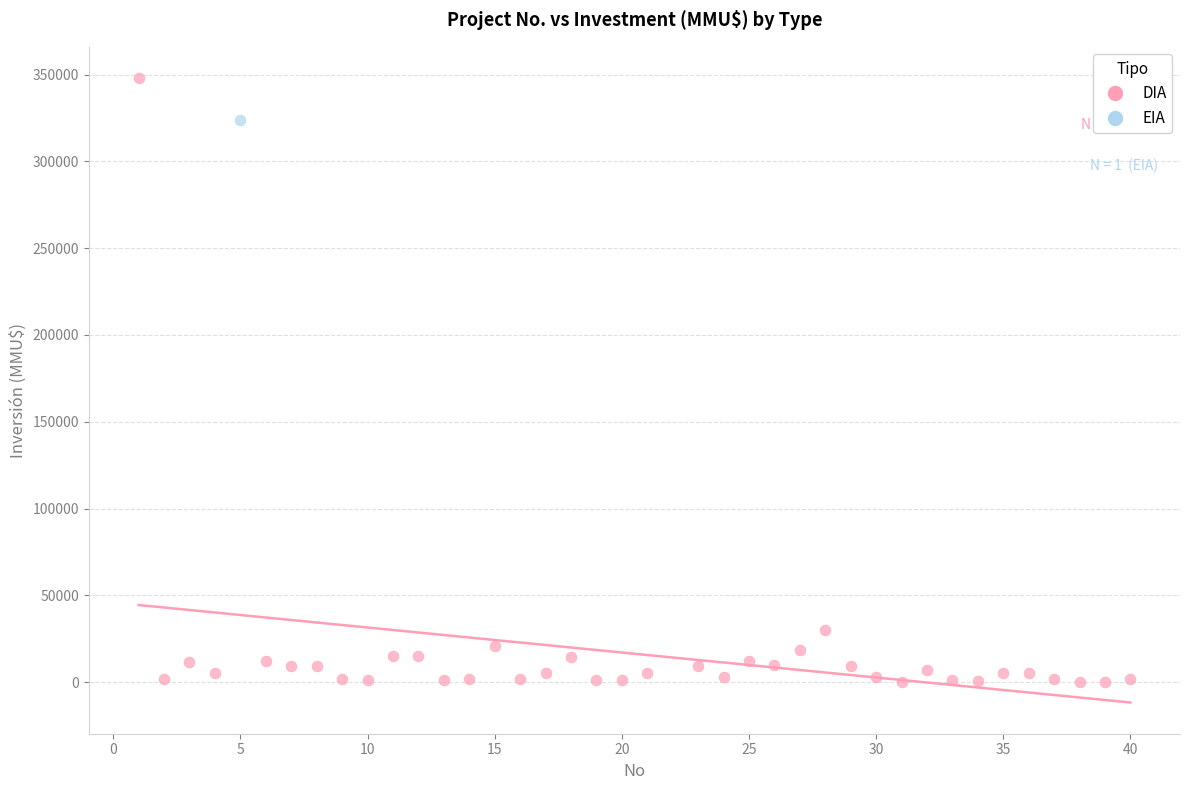

What are all the series names shown in the legend?

DIA, EIA